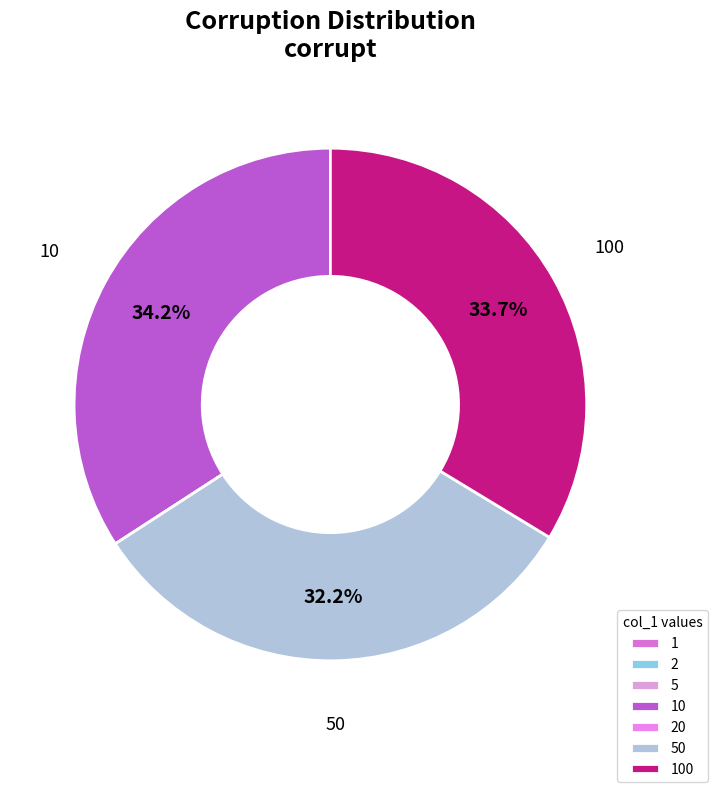

To the nearest percent, what percentage of the pie is 10?

34%